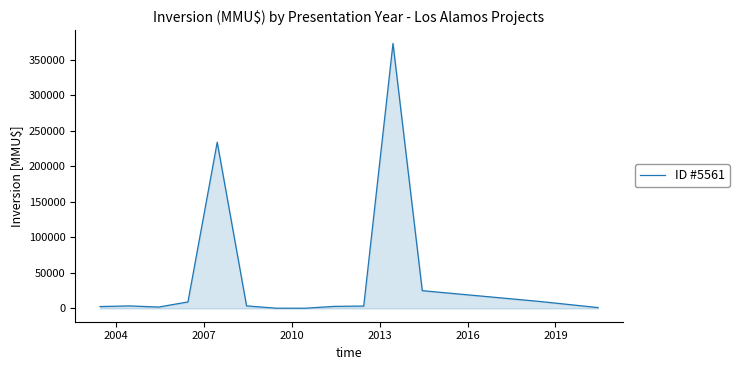

What is the difference between the maximum and second lowest values?

372201